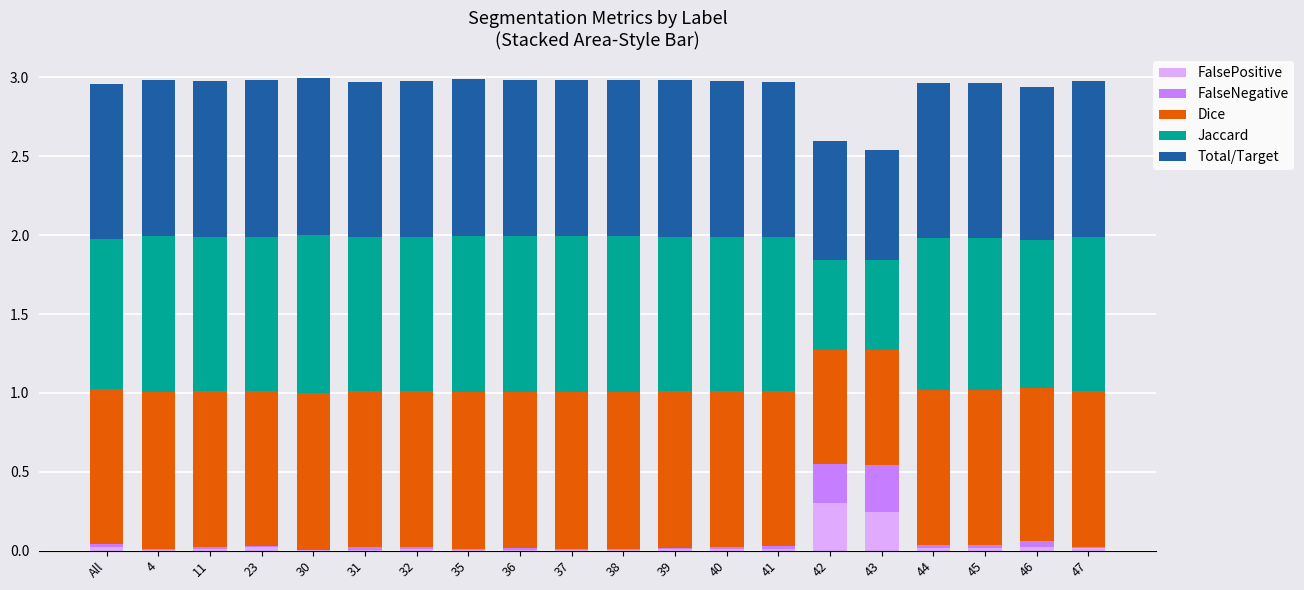

What is the highest value of the FalsePositive series?

0.3